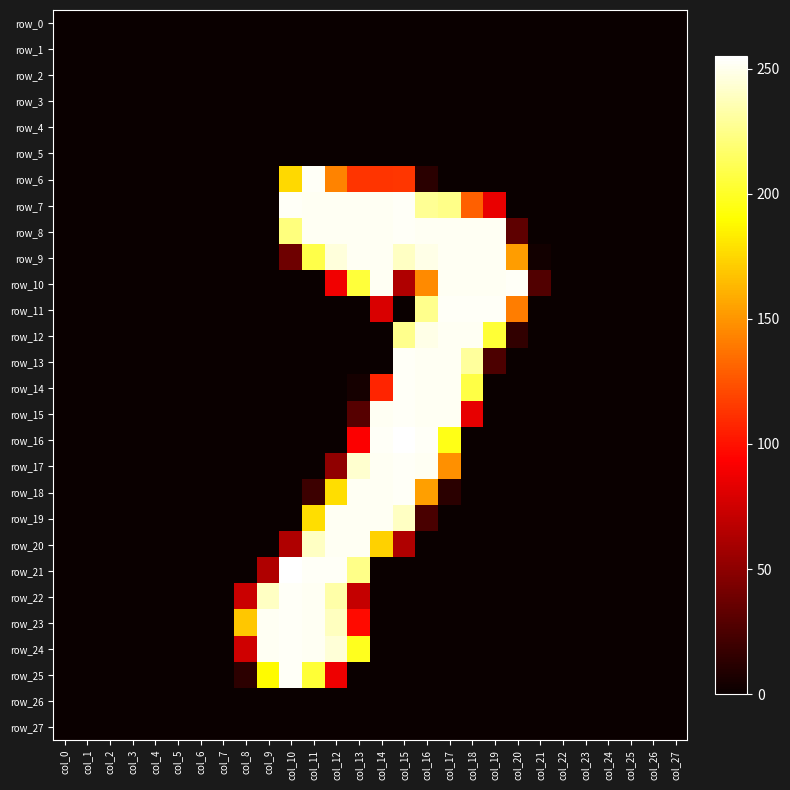

True or false: row_15 has a value of -123 at col_23.

False